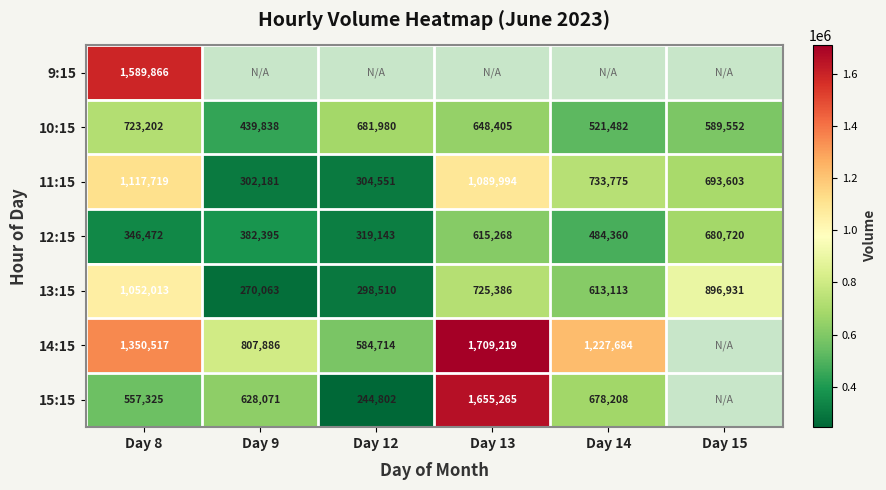

What is the minimum value shown in the chart?

244802.0